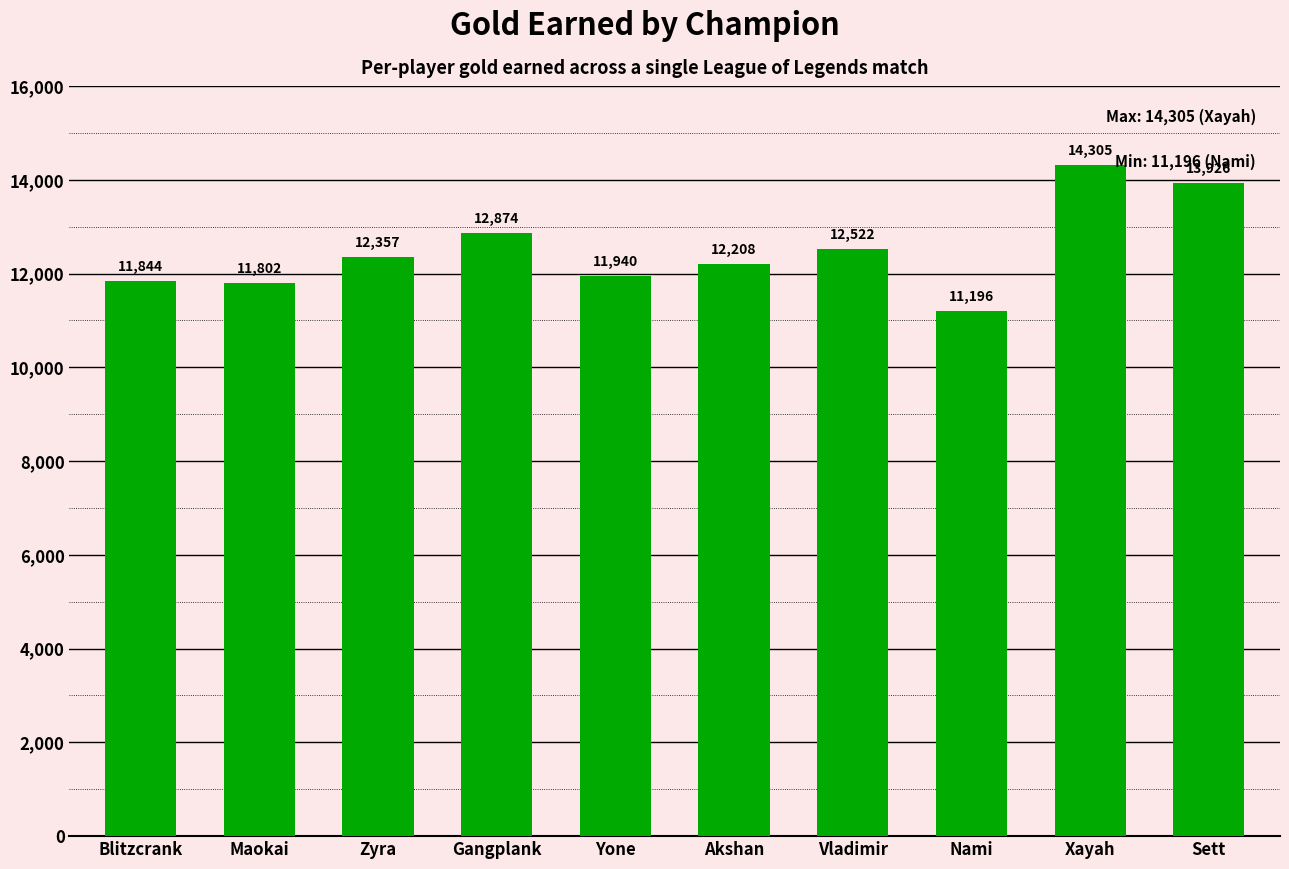

What is the label of the 4th bar from the left?

Gangplank